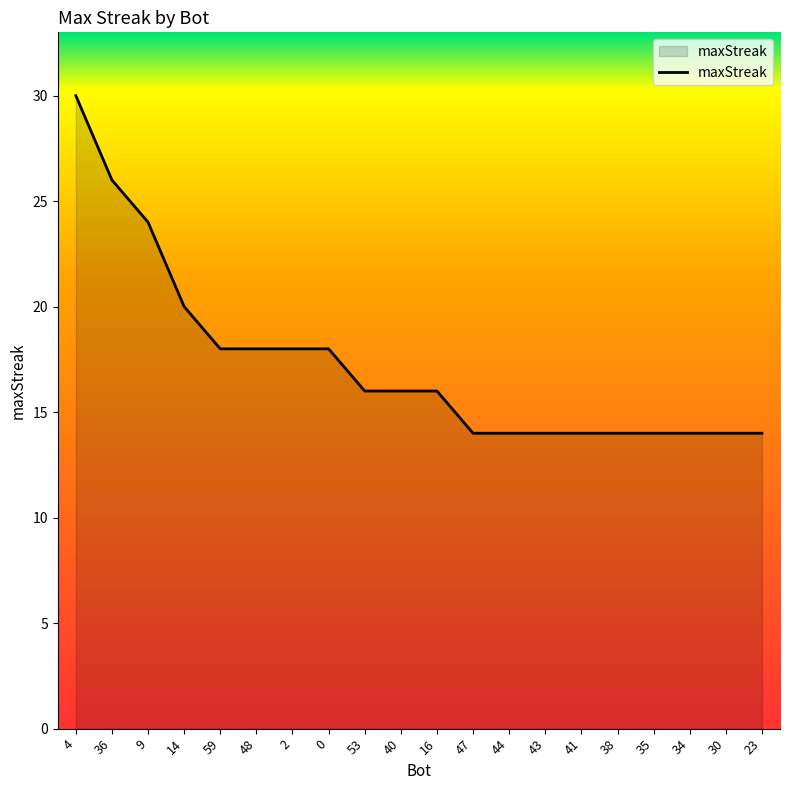

What is the difference between the second highest and second lowest values?

12